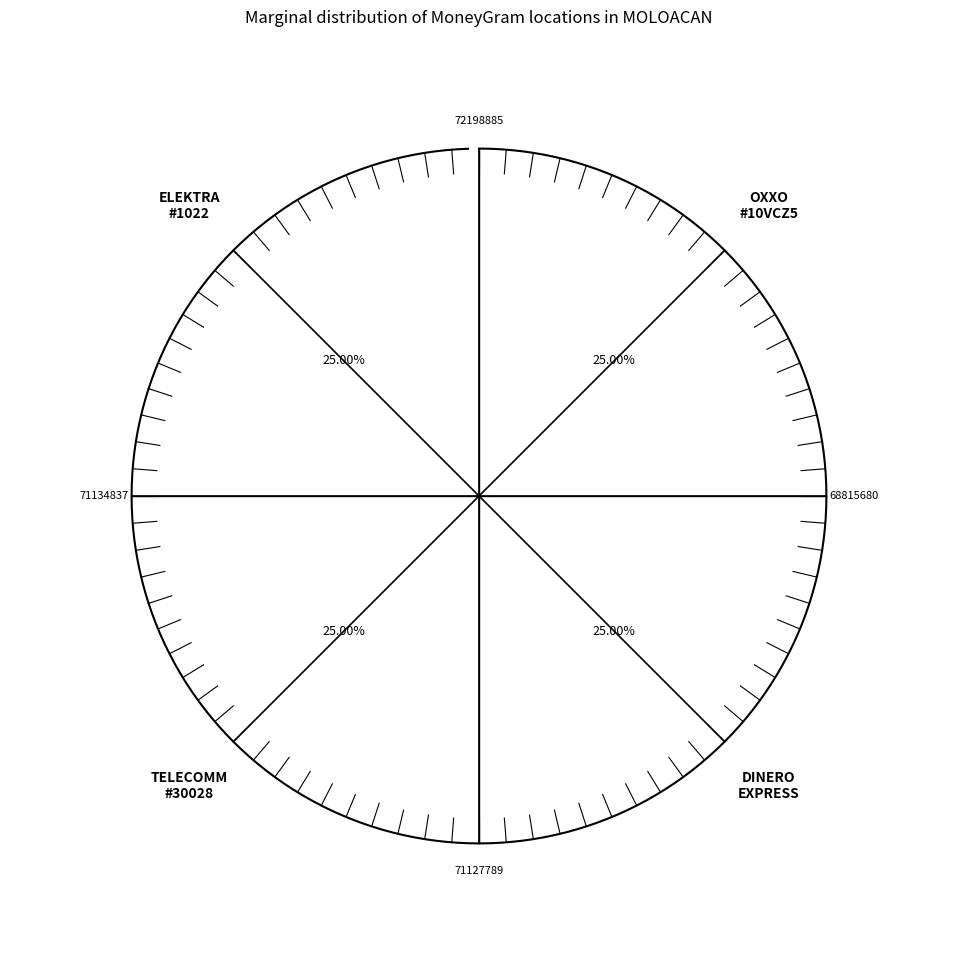

To the nearest percent, what is the average slice percentage?

25%